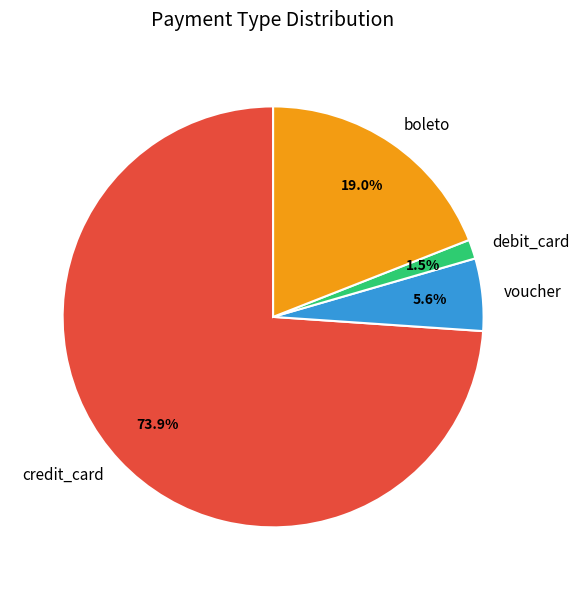

Which slice represents more than half of the pie?

credit_card